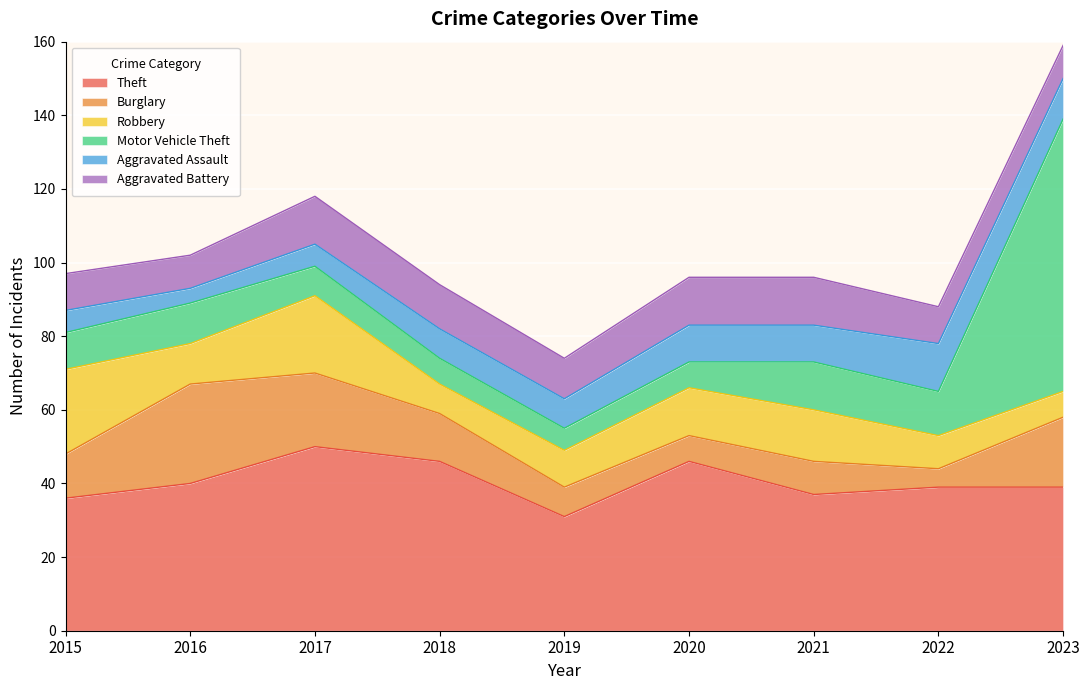

What is the sum of all Aggravated Assault values?

76